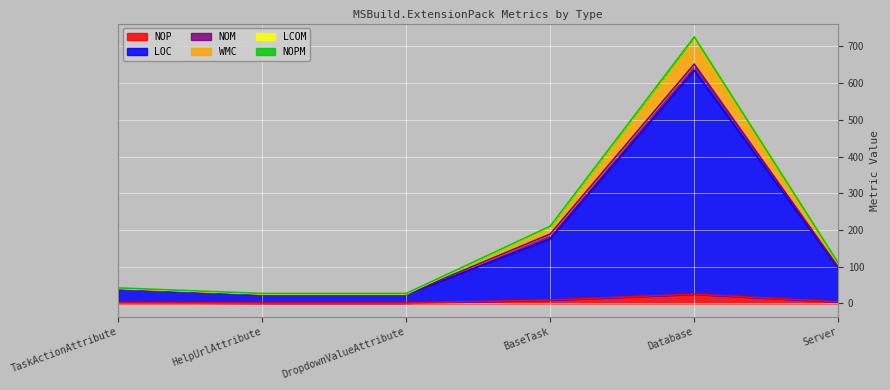

At which category is the sum across all series the highest?

Database